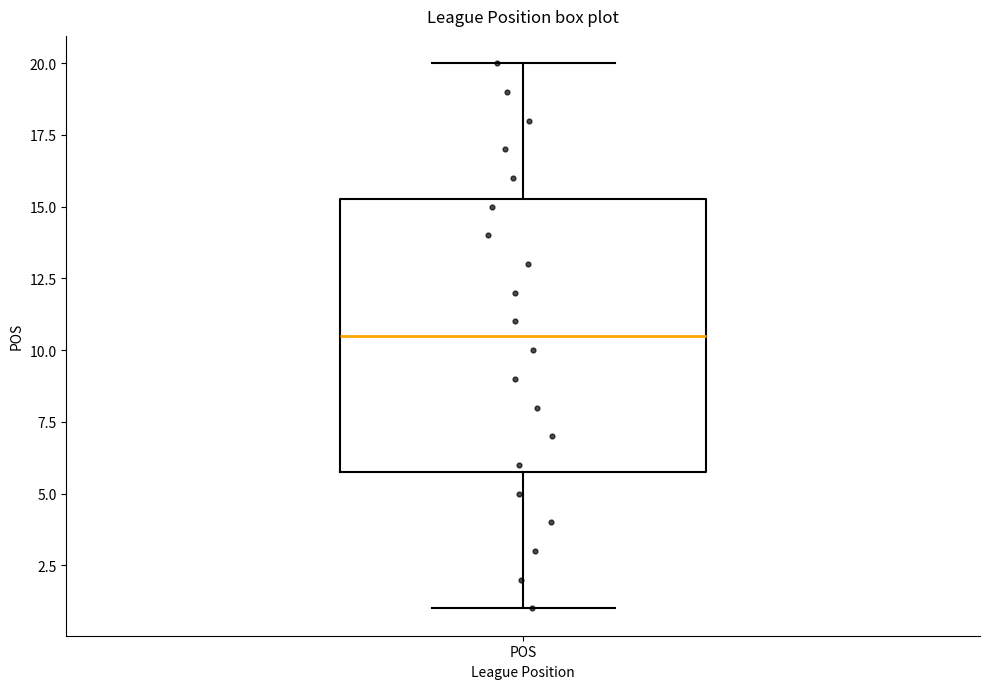

Read this box plot against the y-axis: the position of the median line, the range covered by the box, and the ends of both whiskers. The values are not printed on the chart, so give them approximately, as read against the axis.

median 10.5, box 6.0 to 15.5, whiskers 1.0 to 20.0